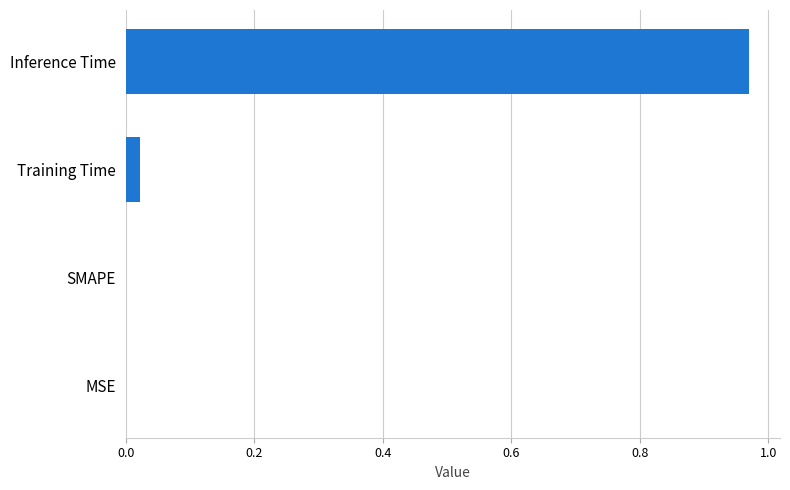

Which has a higher value, SMAPE or Inference Time?

Inference Time